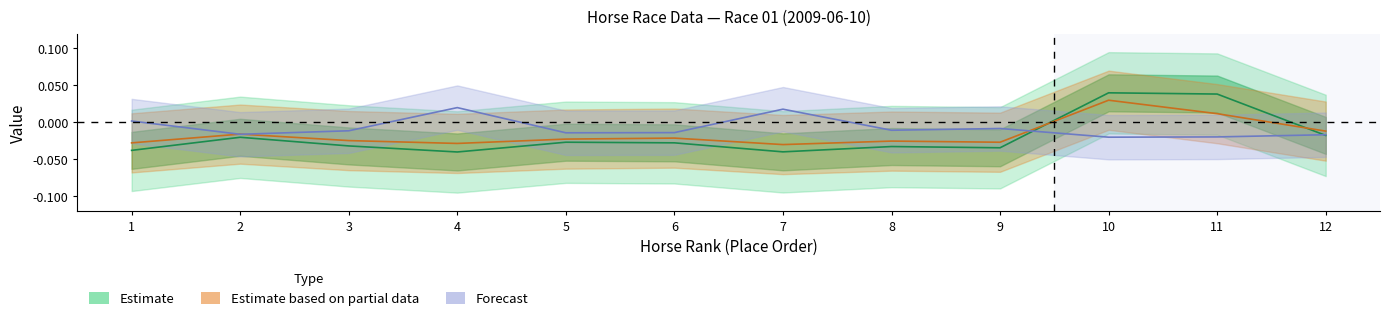

At which label does WinOddBeforeGate first exceed 0?

10